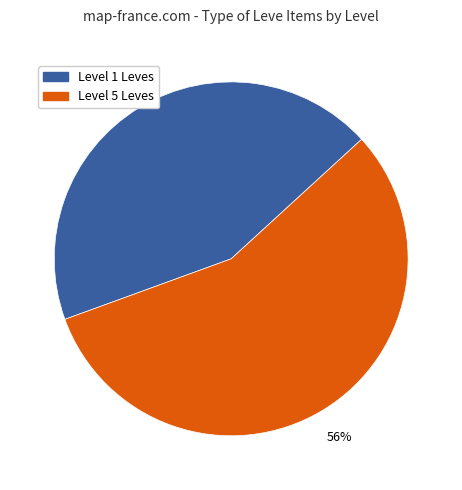

Does any single category account for the majority?

Yes